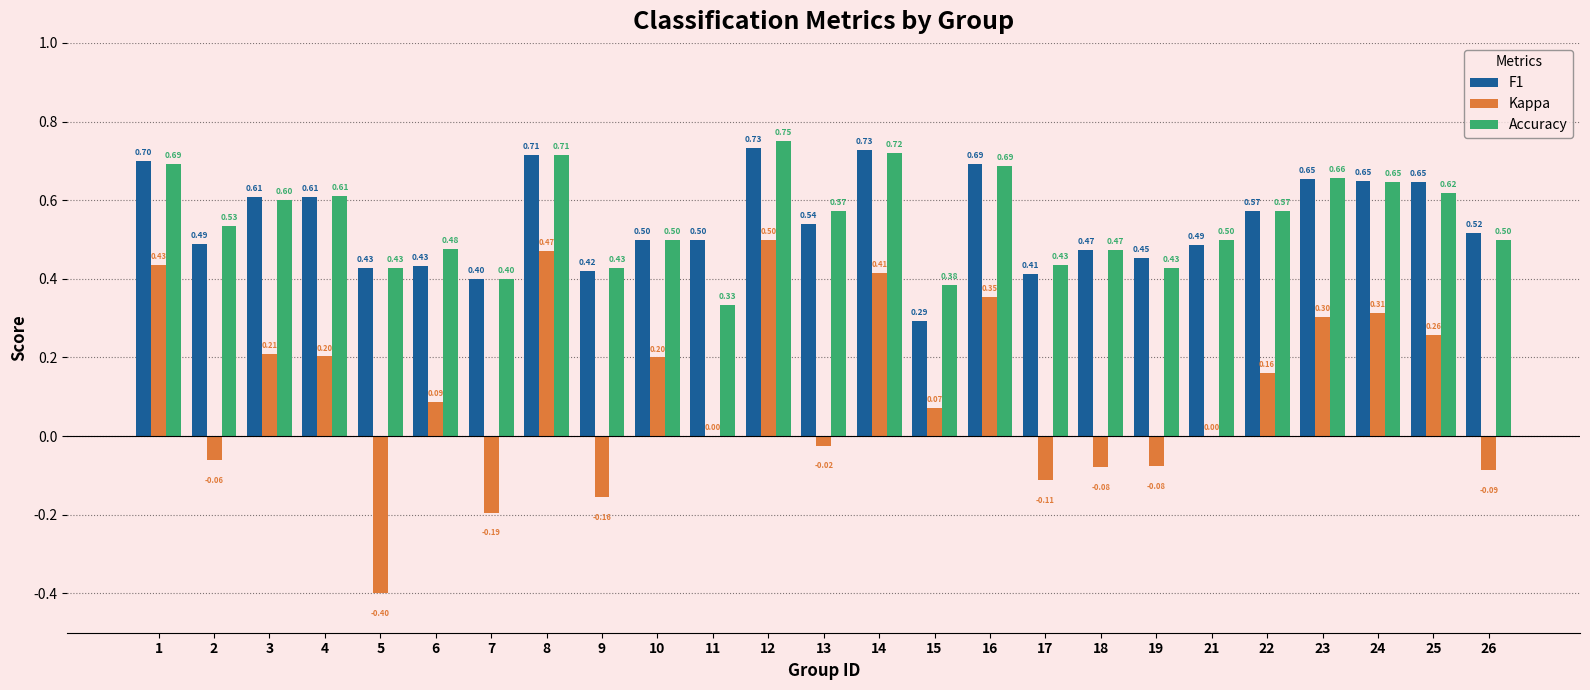

What is the sum of all F1 values?

13.6